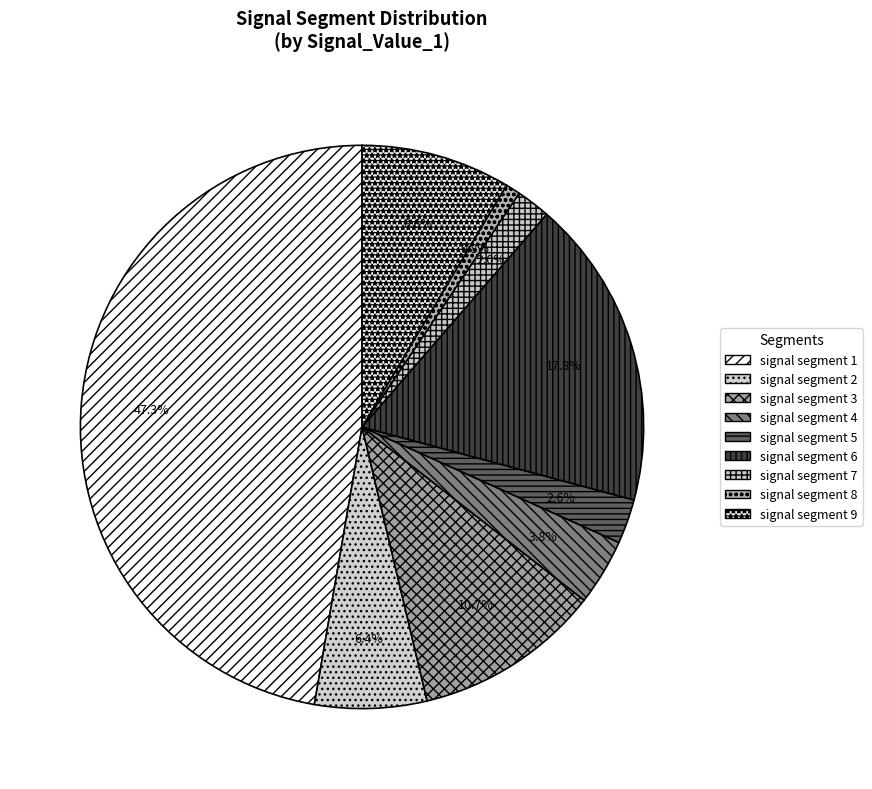

Combined, do signal segment 1 and signal segment 2 account for over 50%?

Yes